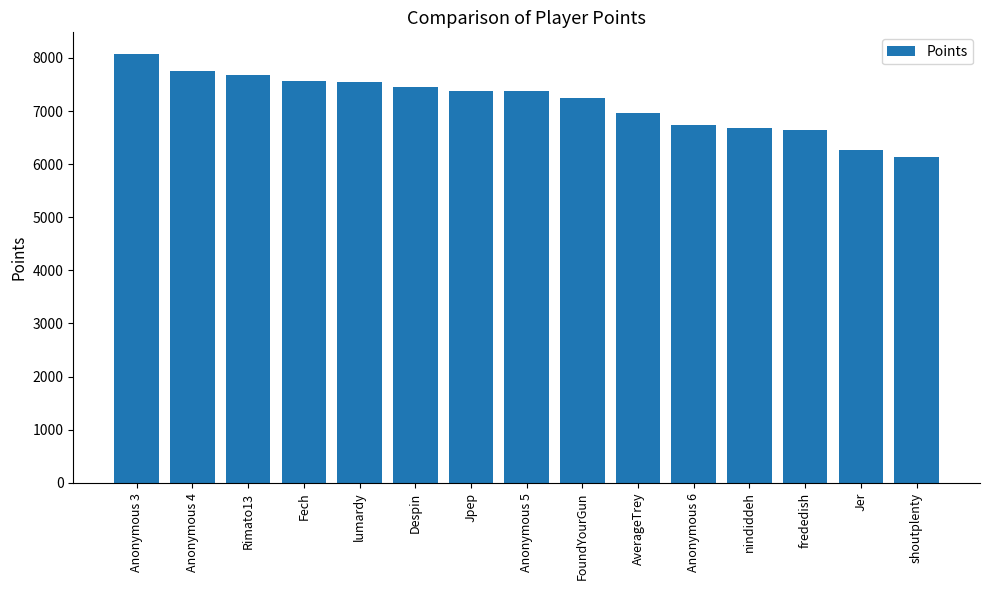

Approximately how many times larger is the value at frededish compared to Rimato13?

0.9